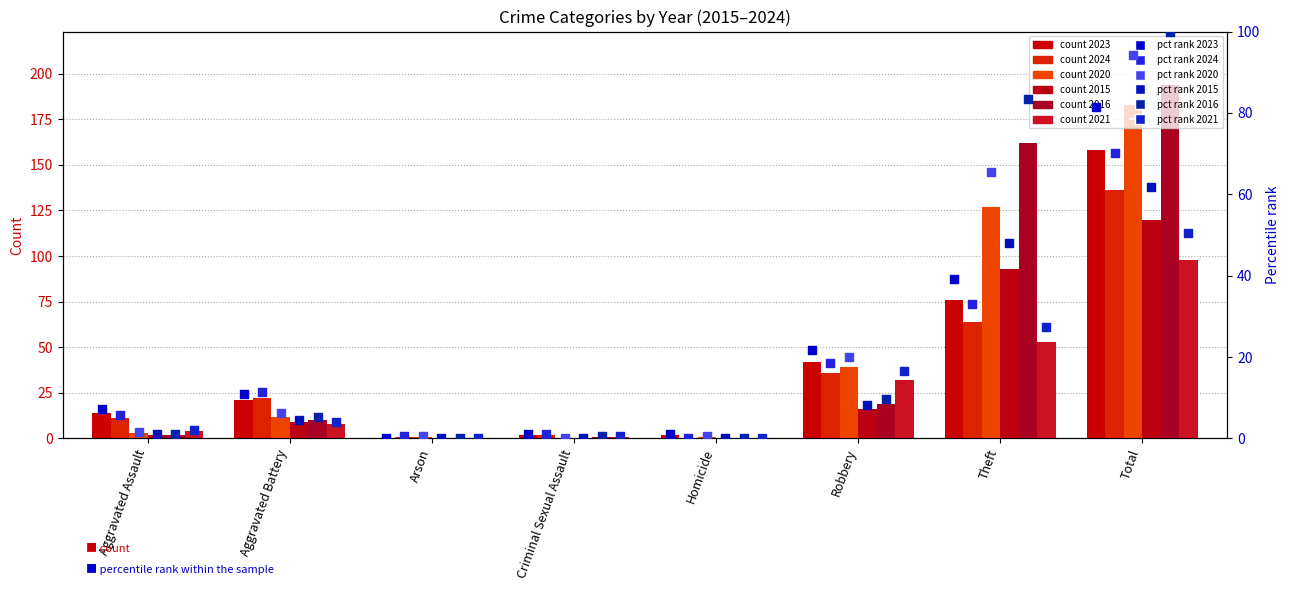

Which series contains the lowest Y value?

2023